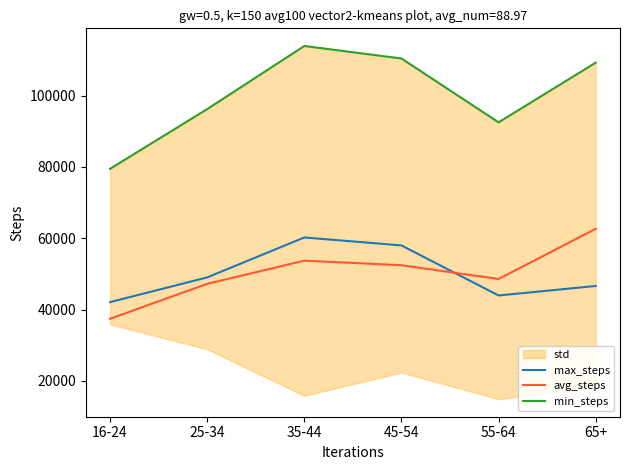

What is the greatest value displayed?

113917